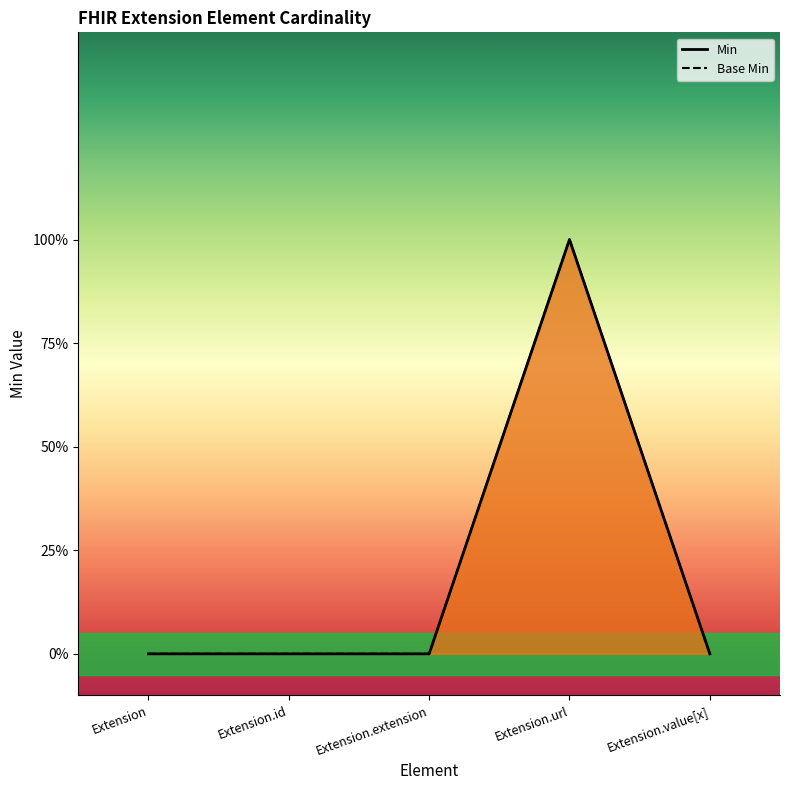

Count the Min values in the range 0 to 1.

5